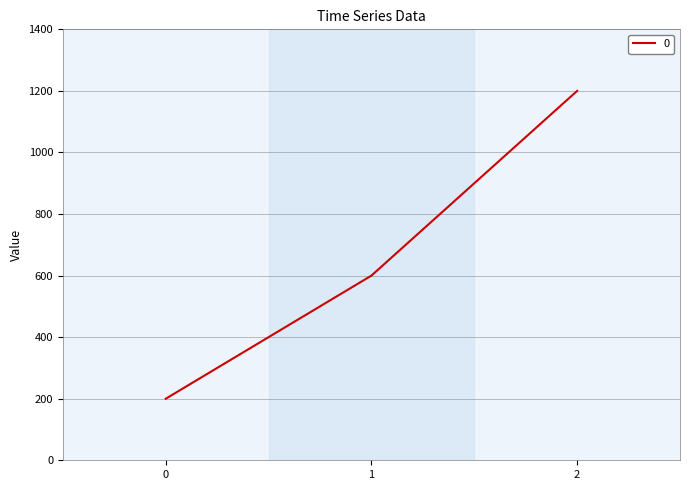

Is this an area chart (filled region under the line)?

No